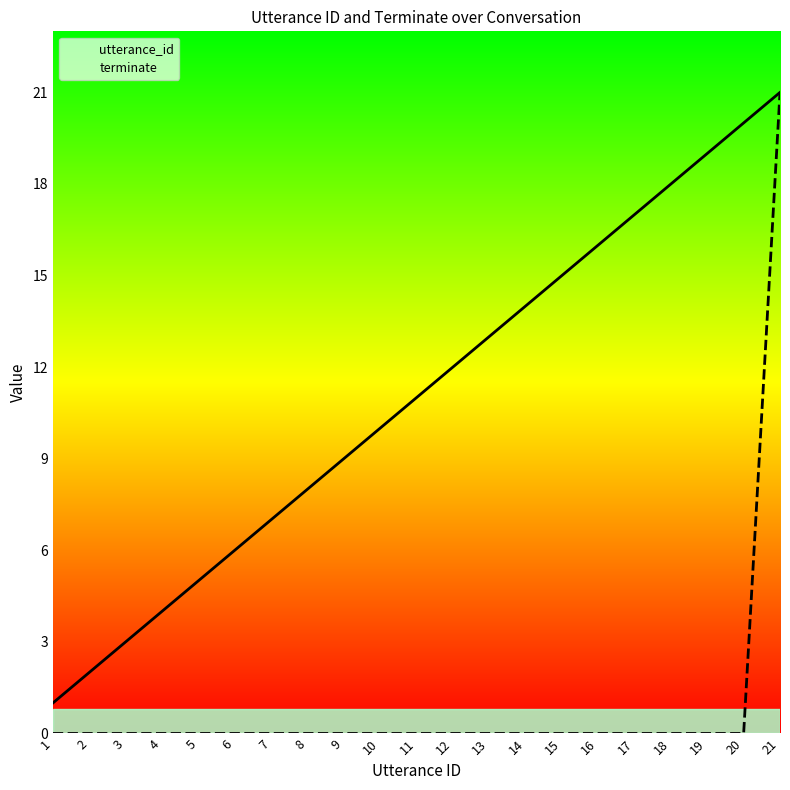

What are all the series names shown in the legend?

utterance_id, terminate